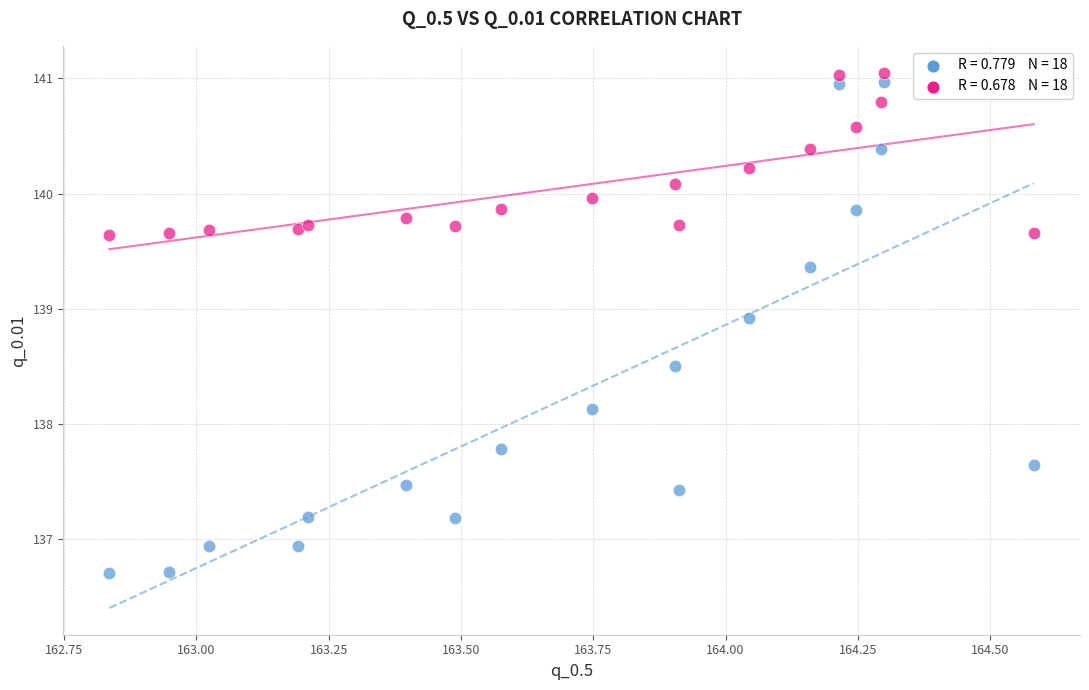

Across all series, what Y value is closest to 138?

138.1